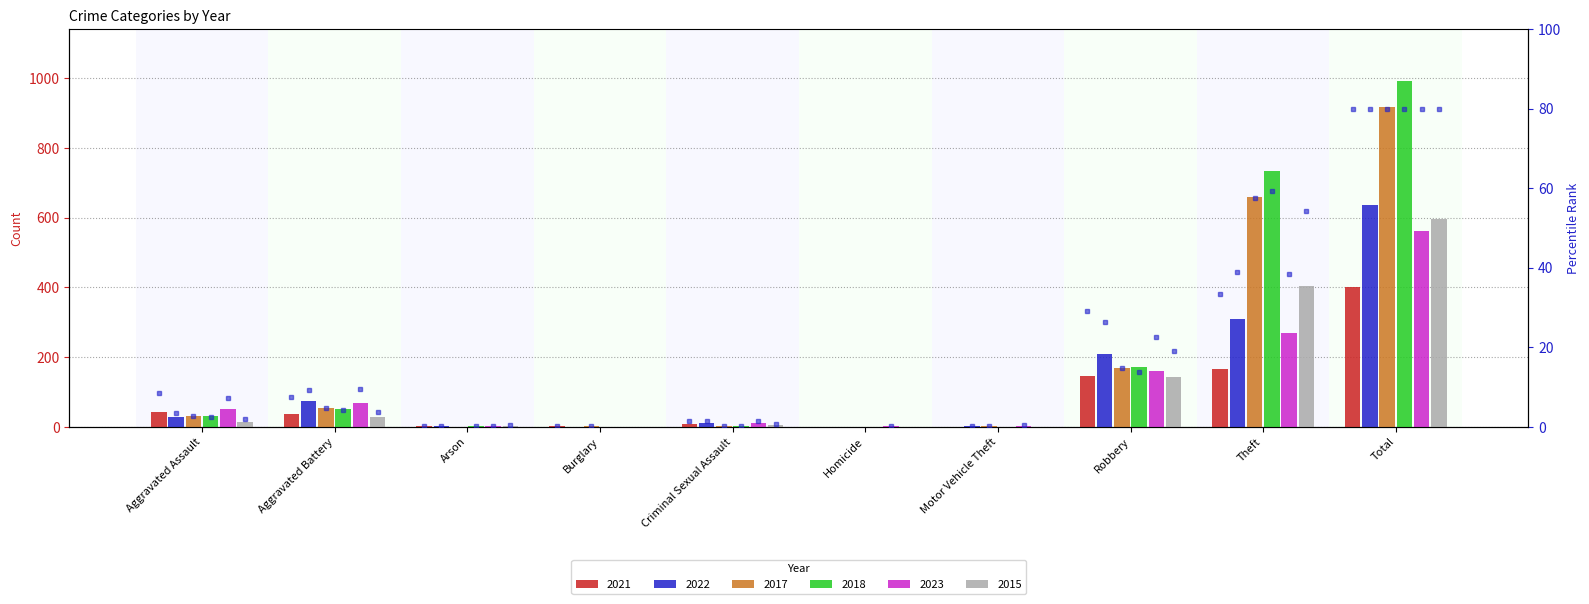

What are all the series names shown in the legend?

2021, 2022, 2017, 2018, 2023, 2015